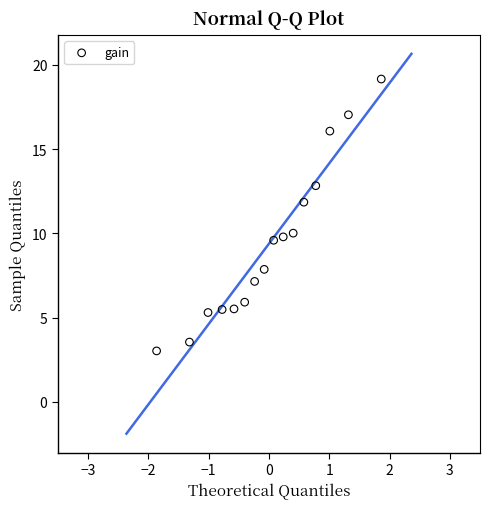

What is the range of Y values (max minus min)?

16.1